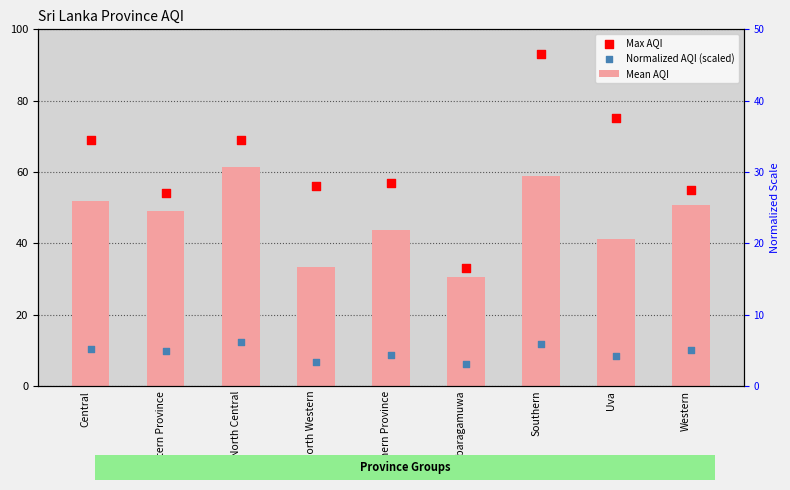

At how many categories does at least one series exceed 41?

8